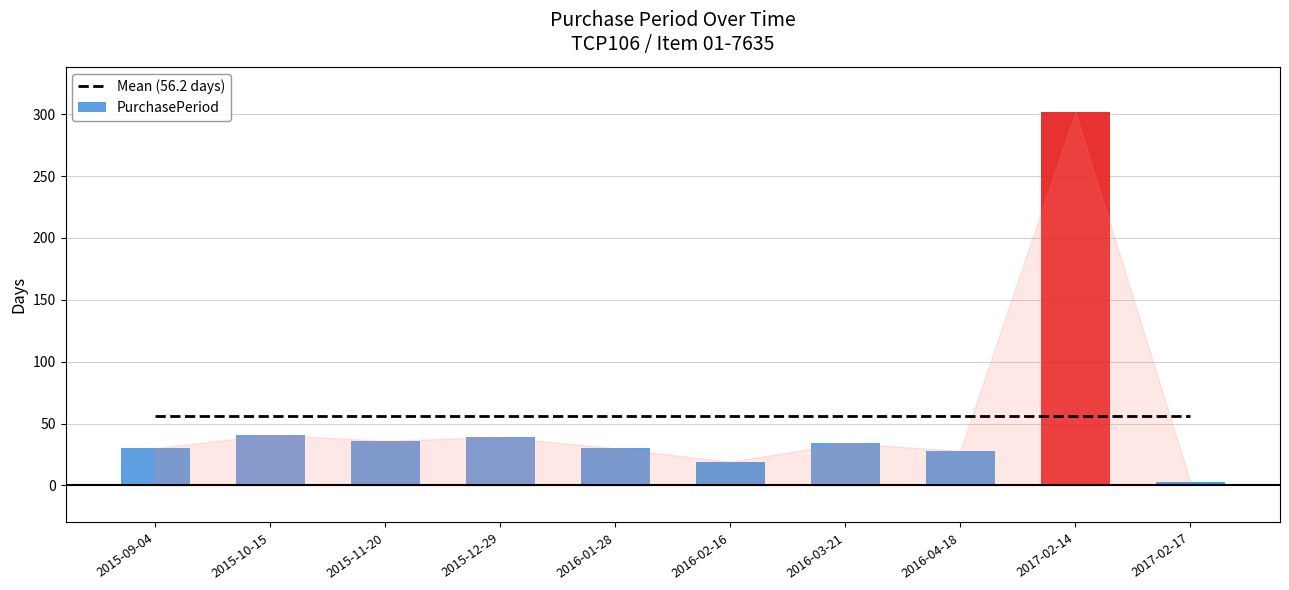

Which category has the lowest value across all series?

2017-02-17